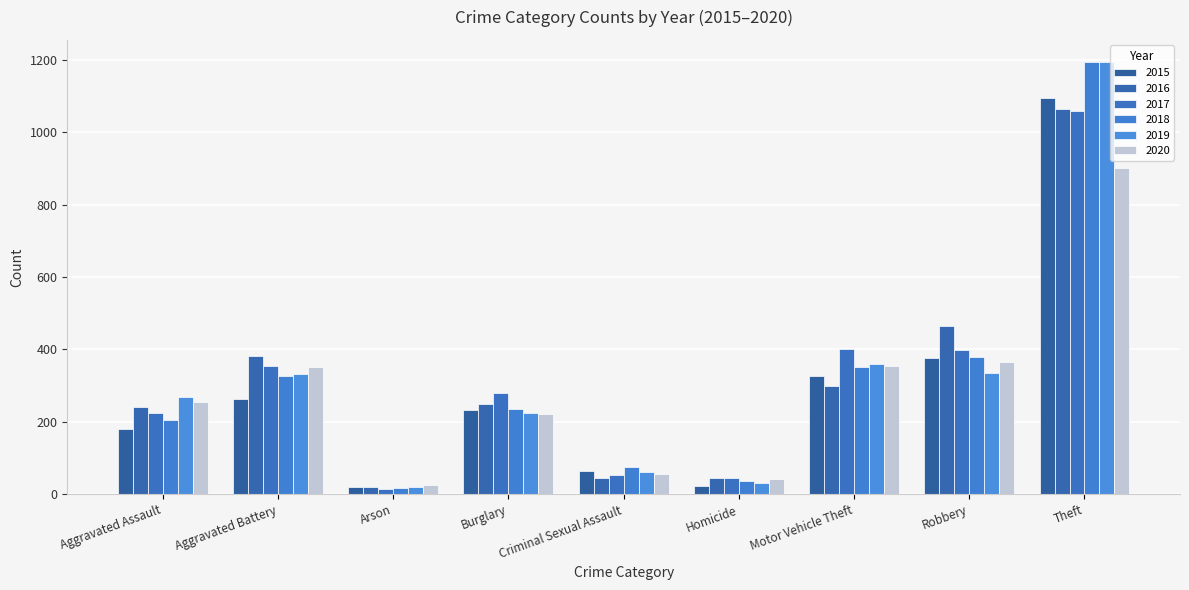

What position from the right is Robbery?

2